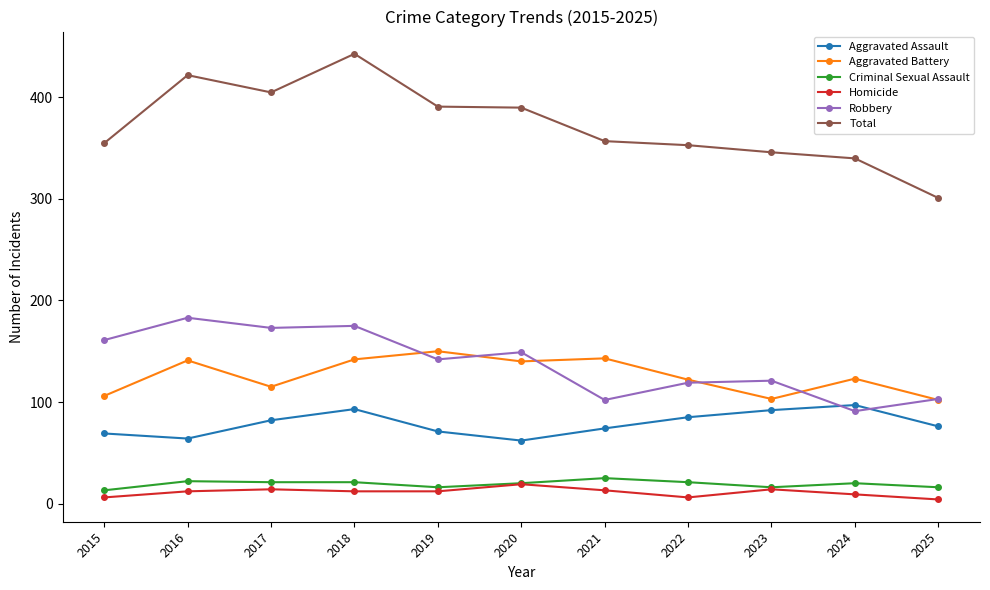

Which category has the highest value in the Aggravated Assault series?

2024